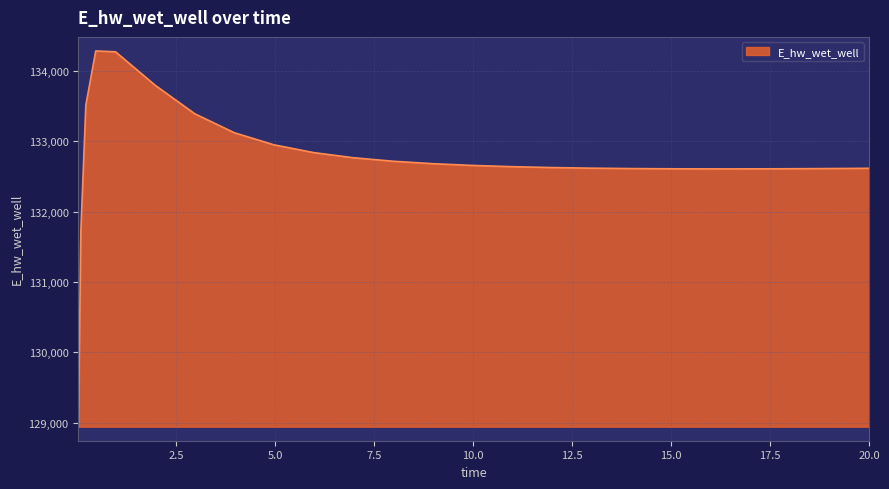

What is the greatest value displayed?

134283.3